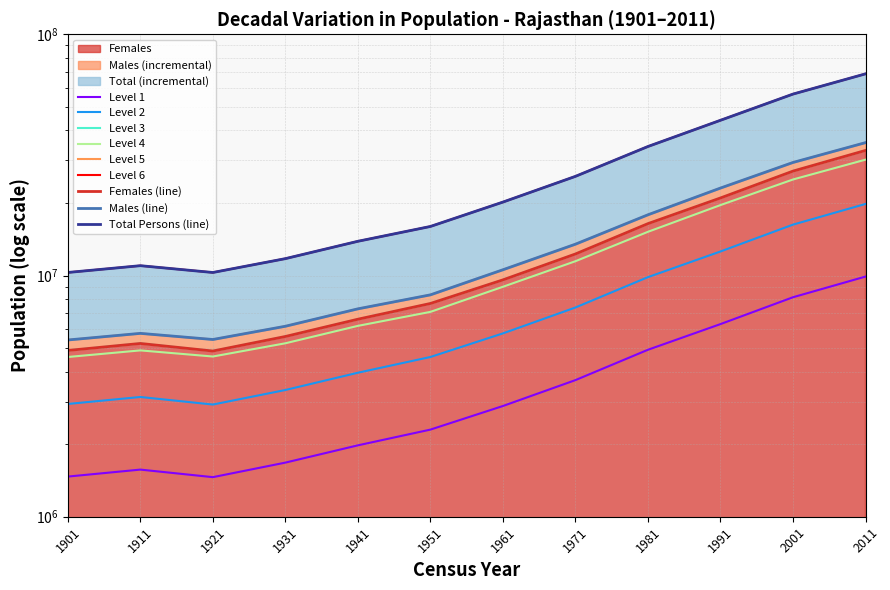

Count the number of categories in the chart.

12